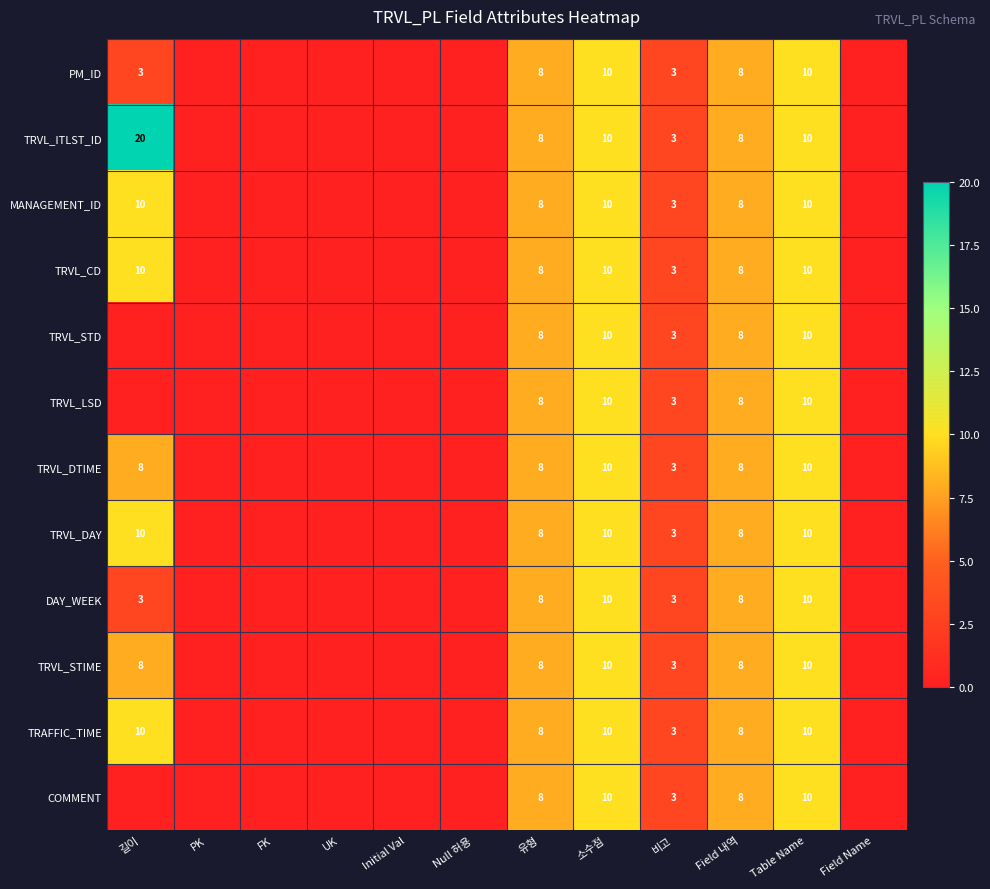

Is it true that TRVL_DAY equals 10 at Table Name?

True